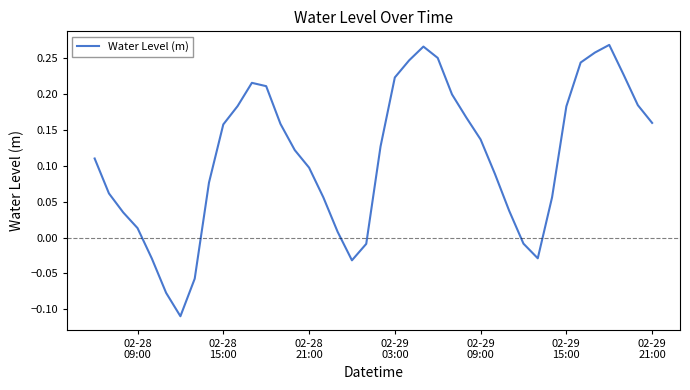

What is the difference between the second highest and second lowest values?

0.3